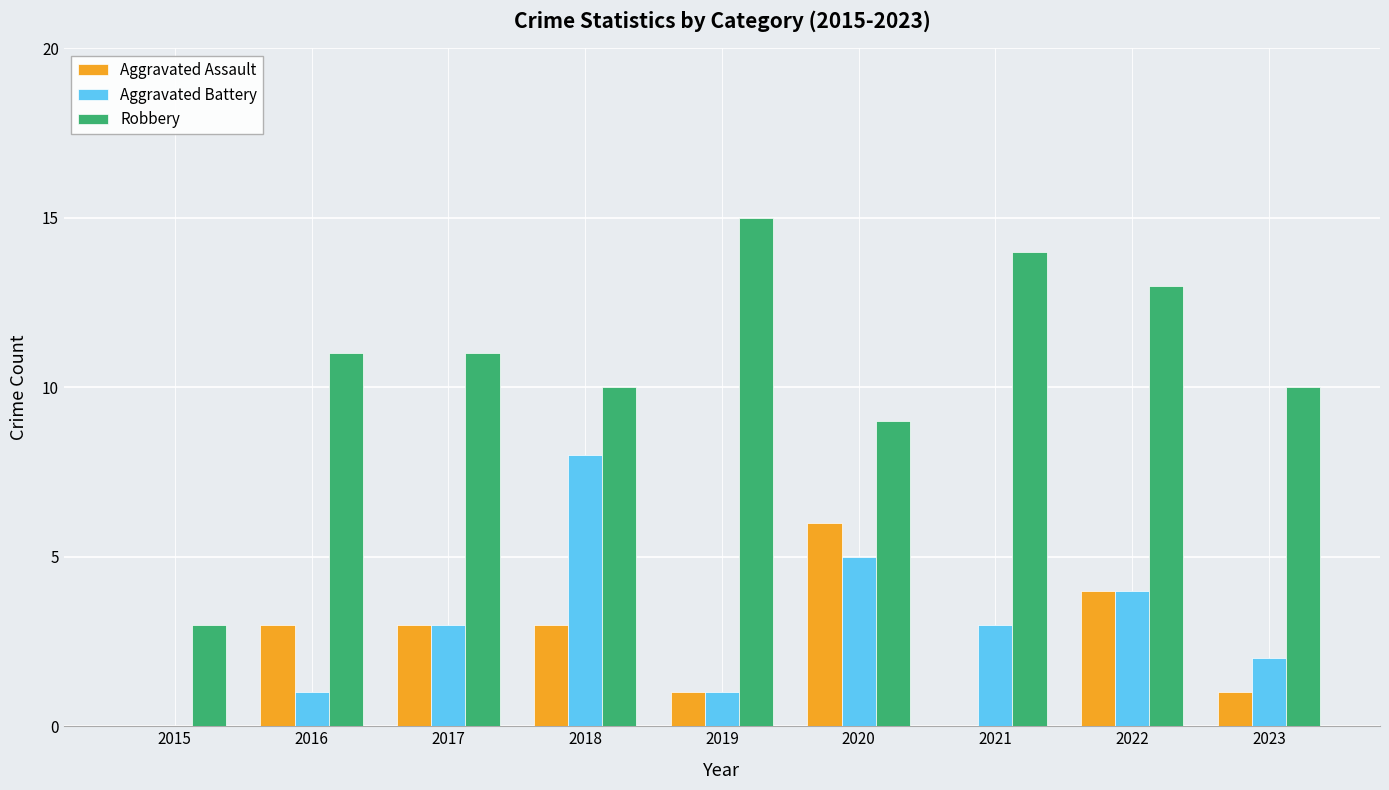

What is the difference between the Aggravated Battery values at 2017 and 2023?

1